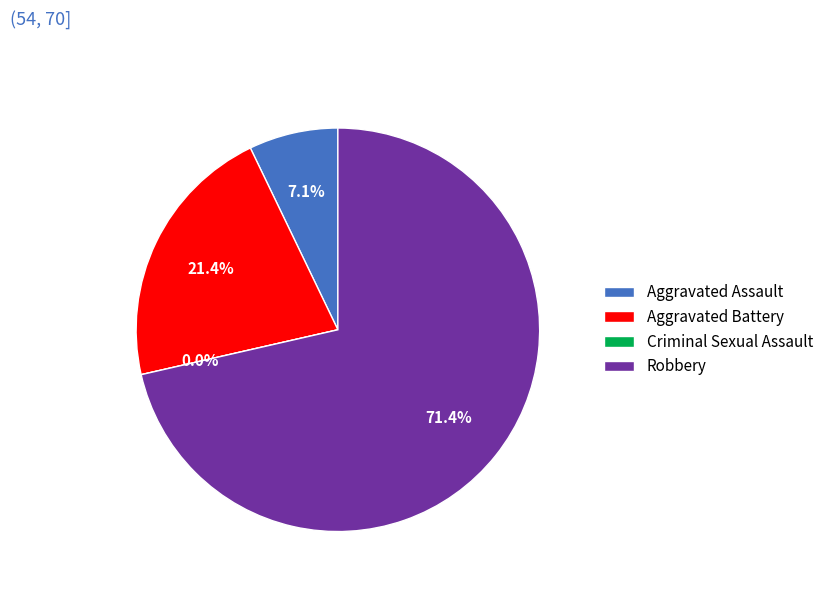

How many slices are in this pie chart?

4